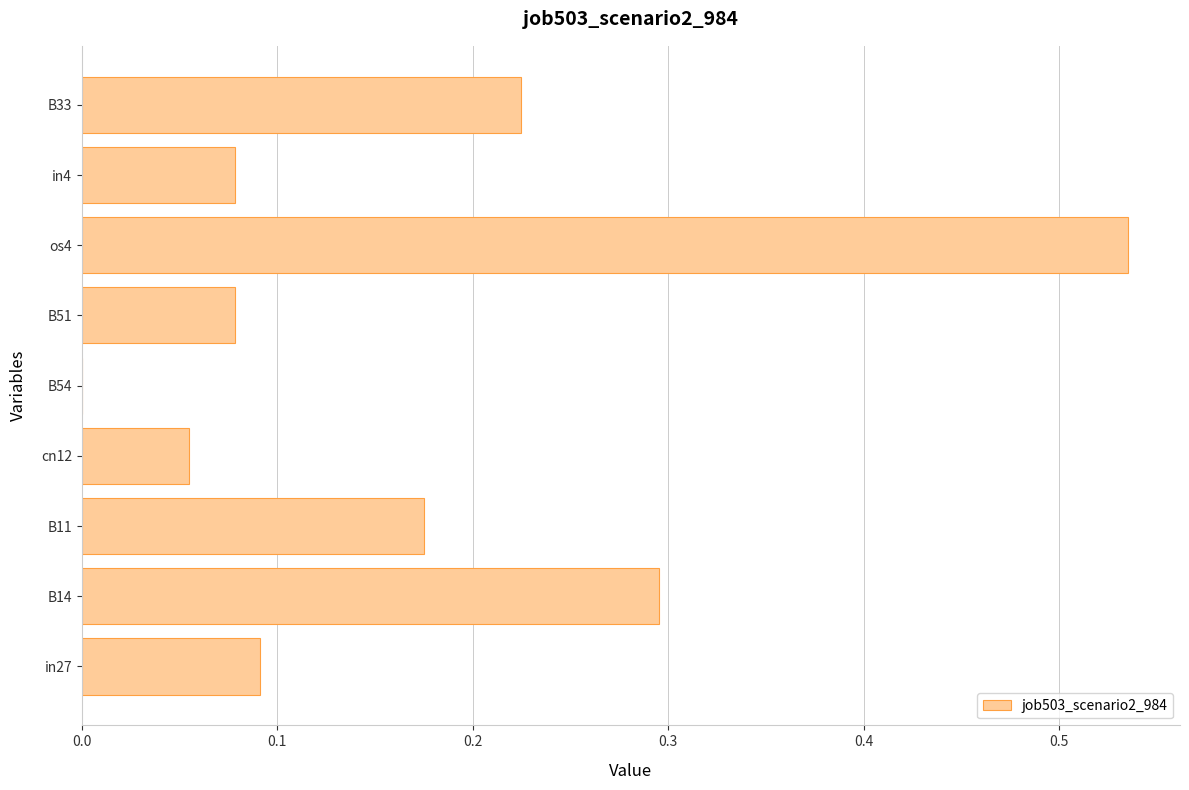

Where is the data nearest to the value 0?

B54